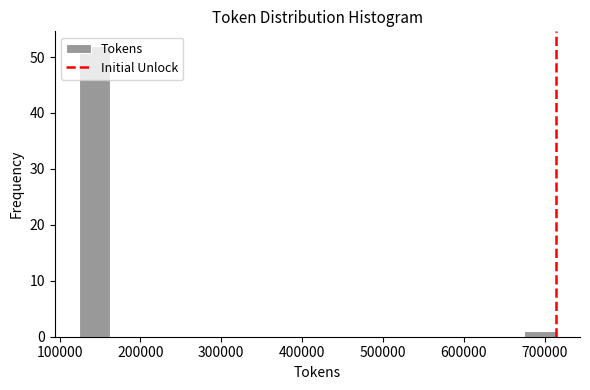

Read against the x-axis, roughly where is the centre of the tallest bar?

140000